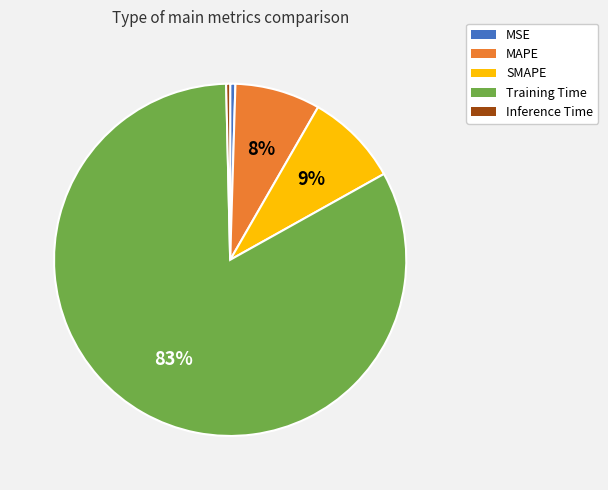

To the nearest percent, what is the combined percentage of MAPE and MSE?

8%